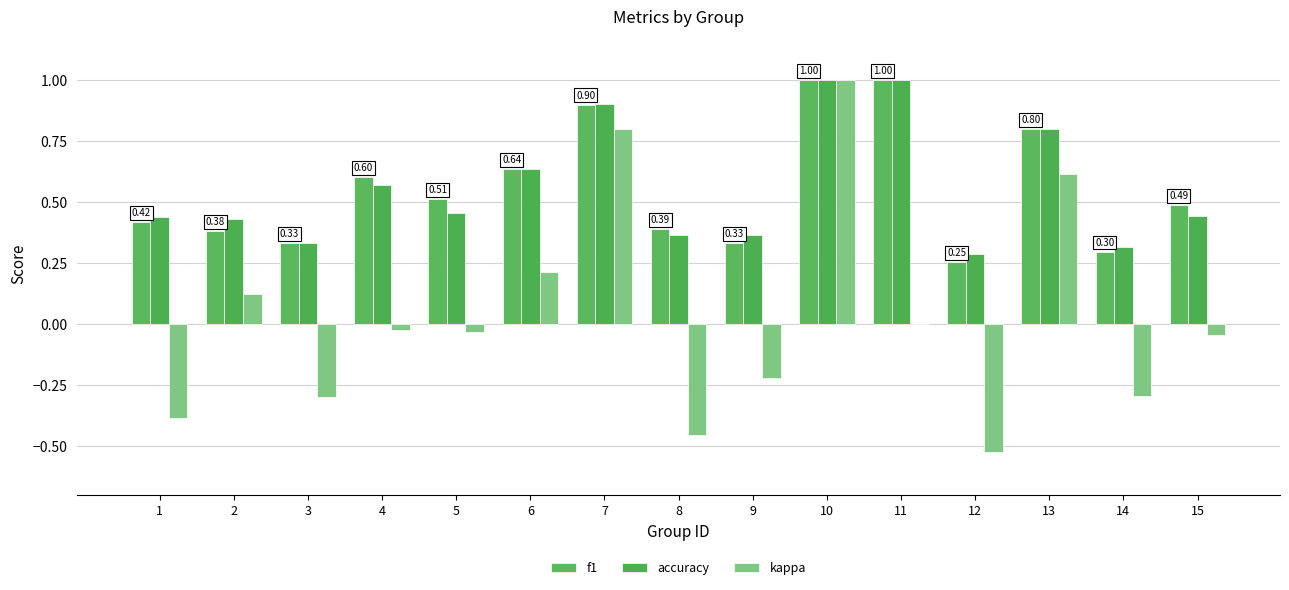

What is the greatest value displayed?

1.0